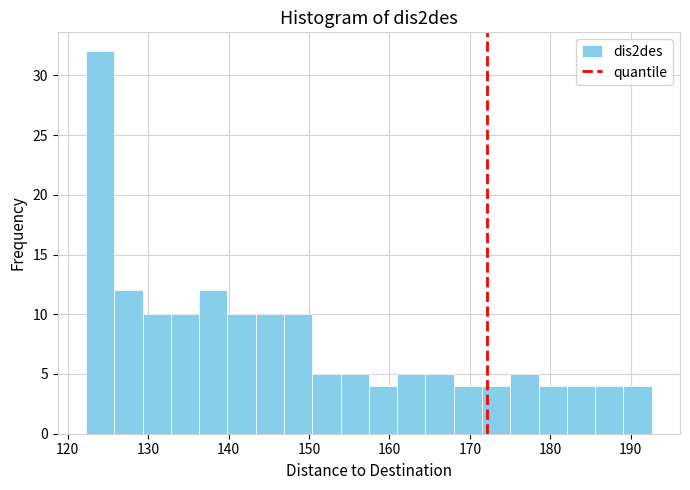

Read against the x-axis, roughly where is the centre of the tallest bar?

124